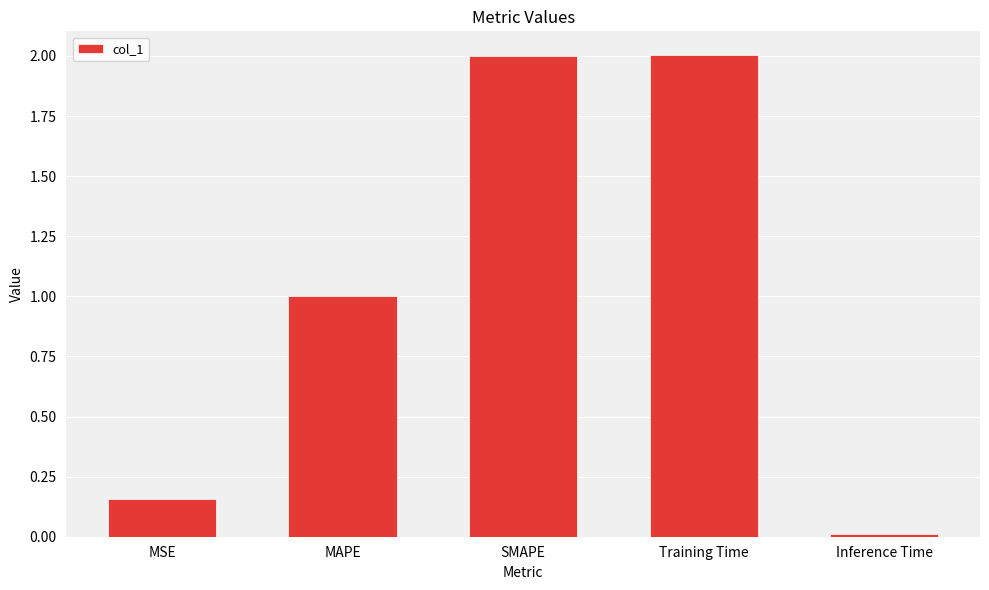

What is the maximum value shown in the chart?

2.0